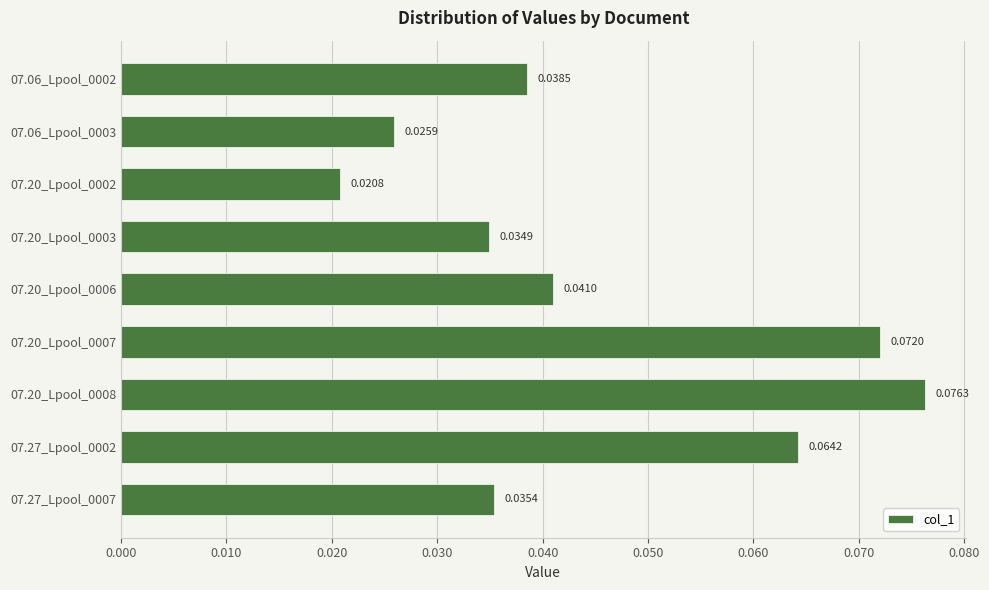

How many values are between 0 and 1?

9